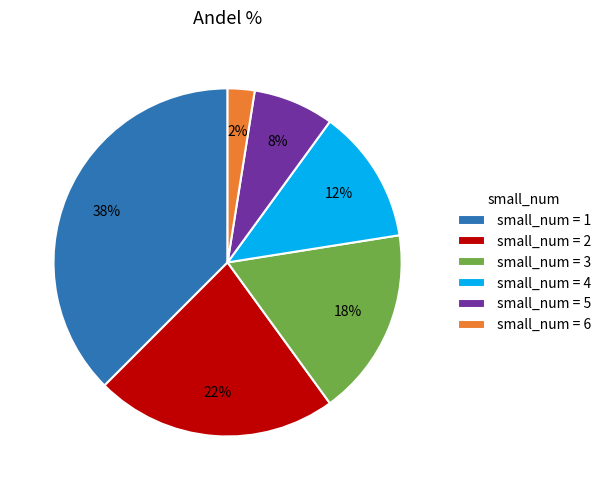

Does any single category account for the majority?

No